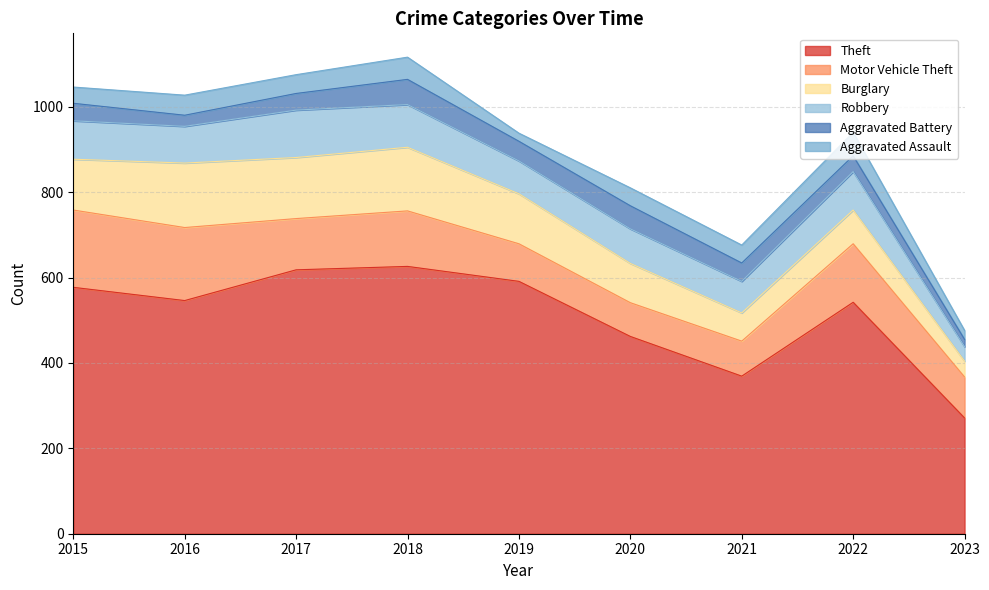

Is the value of Aggravated Assault at 2020 greater than the value of Theft at 2023?

No